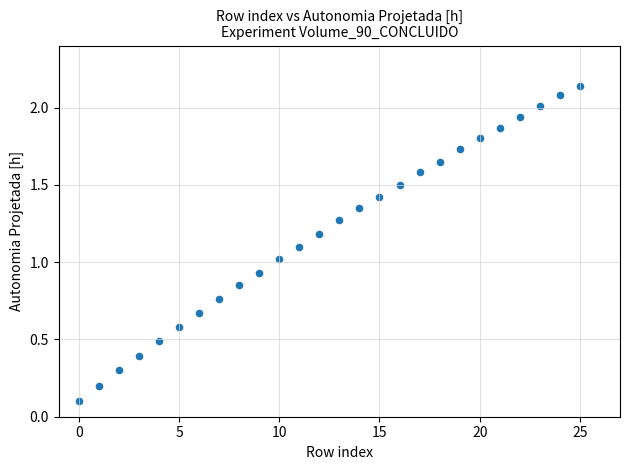

What is the range of Y values (max minus min)?

2.0